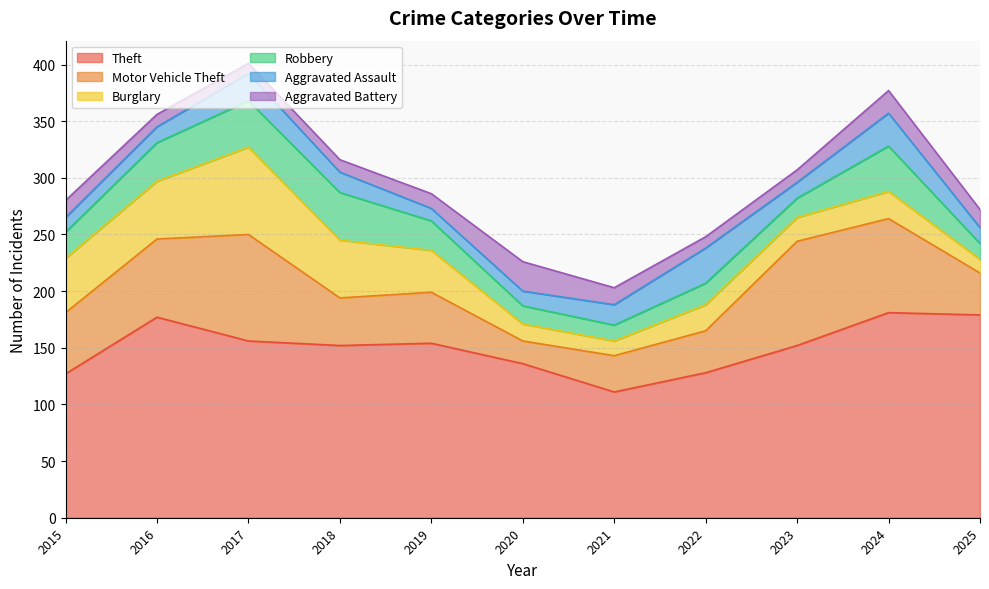

The value of Aggravated Assault at 2017 is 24. True or false?

True